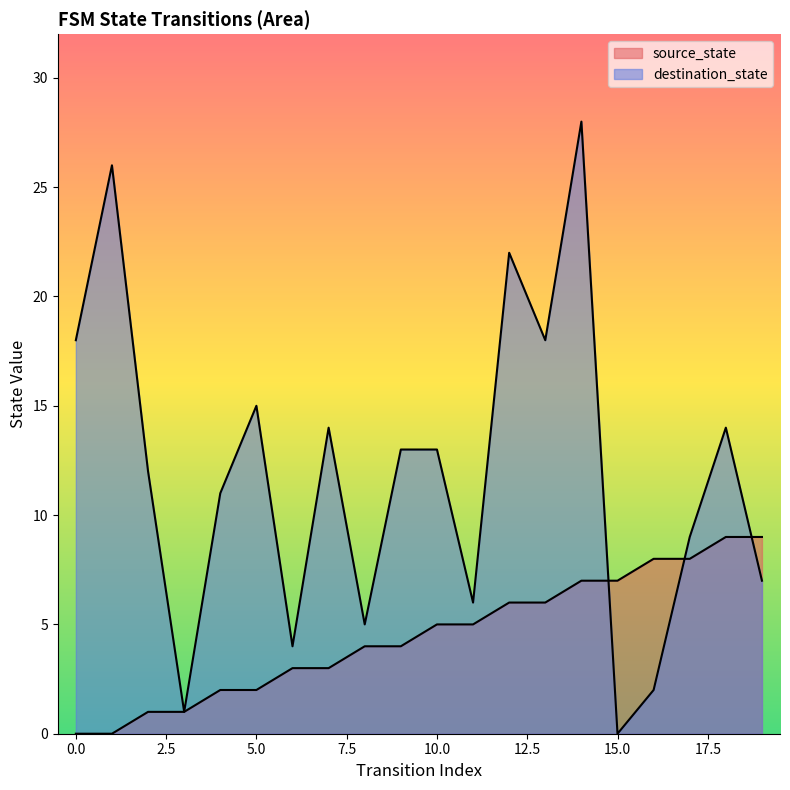

How many times do source_state and destination_state cross each other?

3